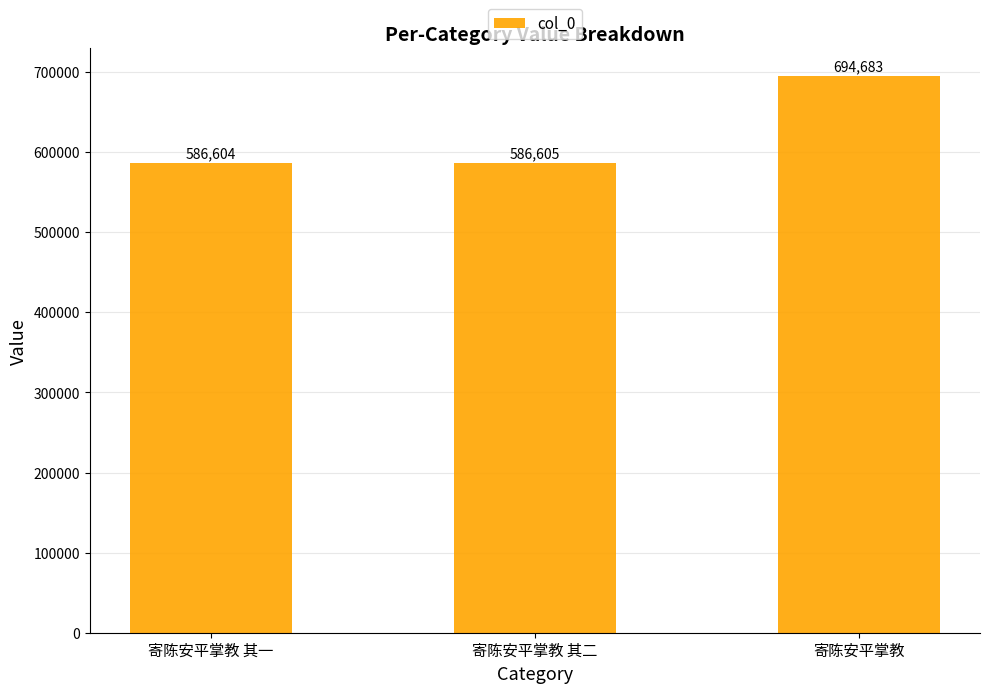

Reading right to left, transcribe all the data shown in this chart.

694683	586605	586604